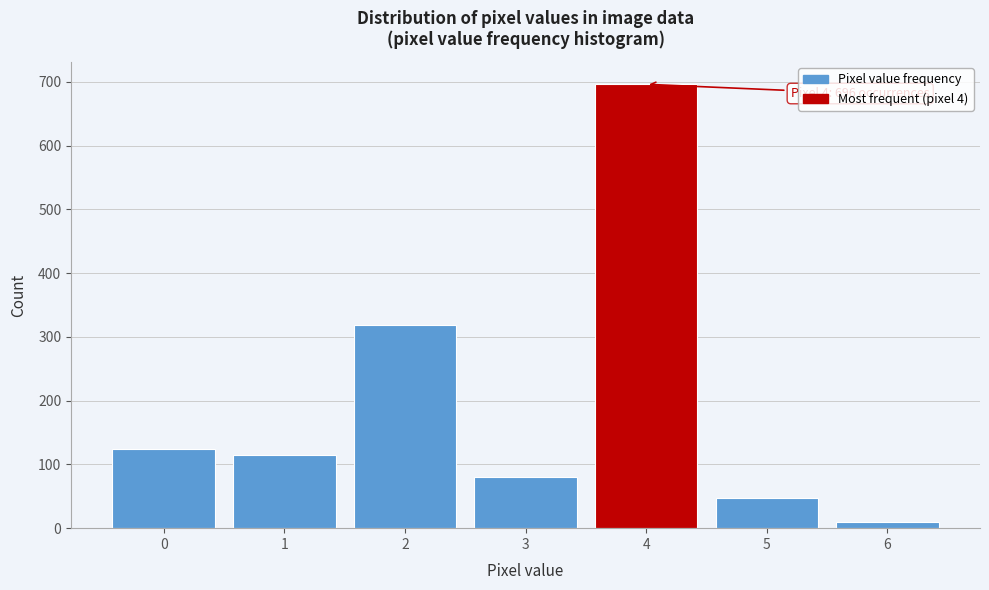

Reading left to right, extract all data points from this chart.

0=124	1=114	2=318	3=81	4=696	5=47	6=10